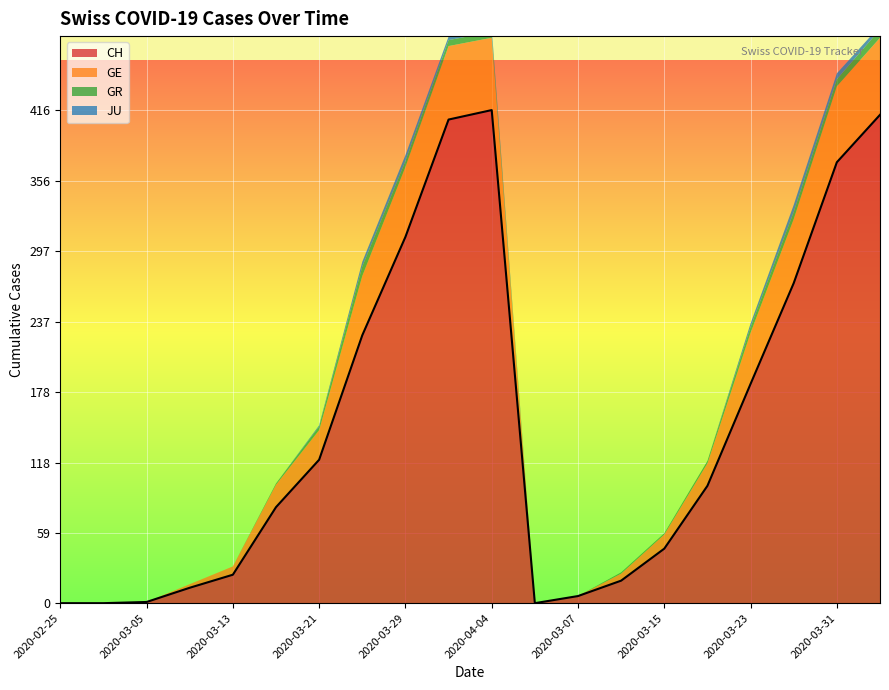

What are all the series names shown in the legend?

CH, GE, GR, JU